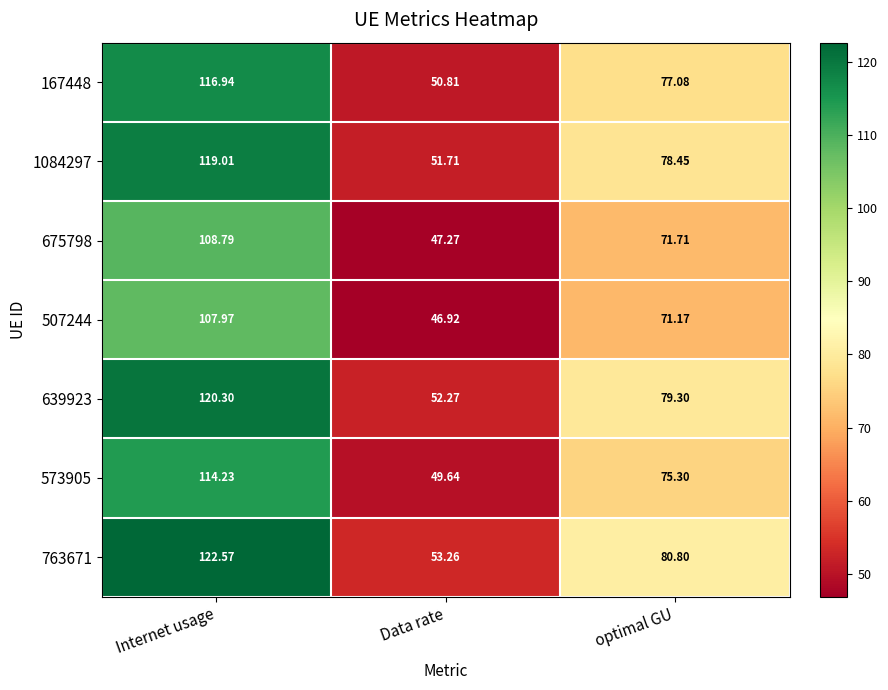

Which category has the lowest value in the 675798 series?

Data rate